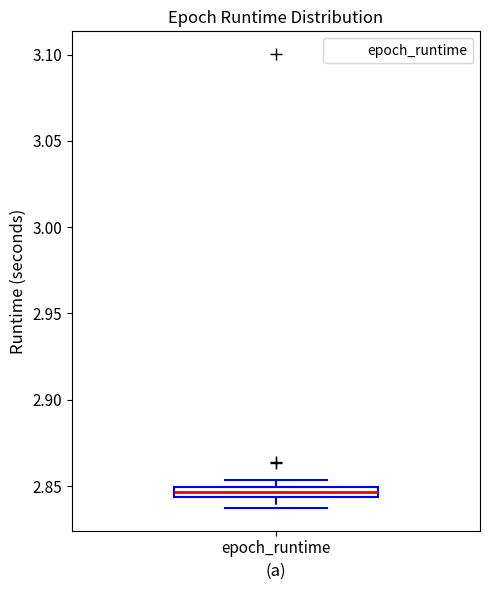

Where is the lower edge of the box for epoch_runtime on the y-axis? The values are not printed on the chart, so give them approximately, as read against the axis.

2.845